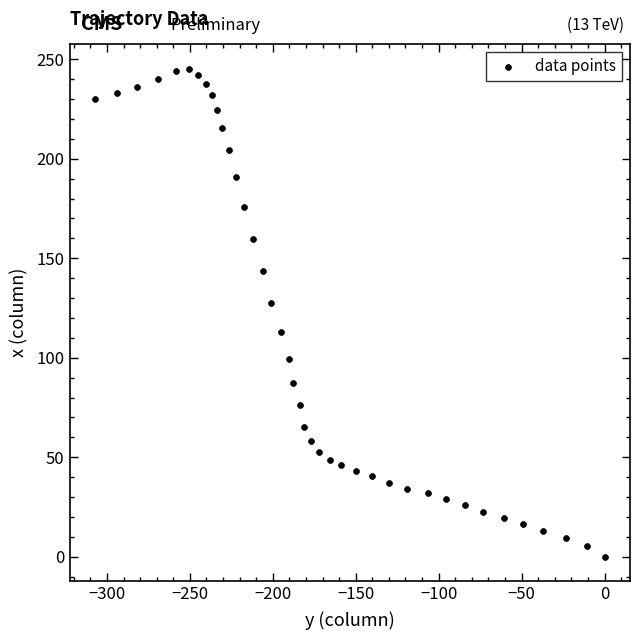

What is the range of Y values (max minus min)?

245.2